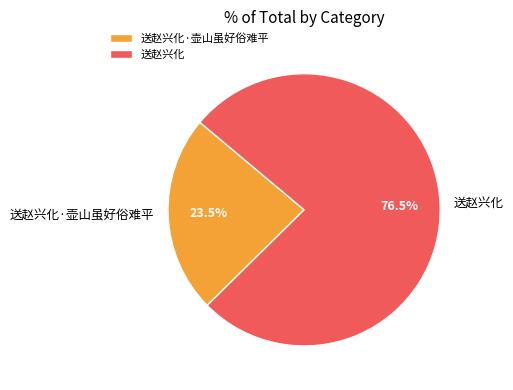

Which slice represents more than half of the pie?

送赵兴化